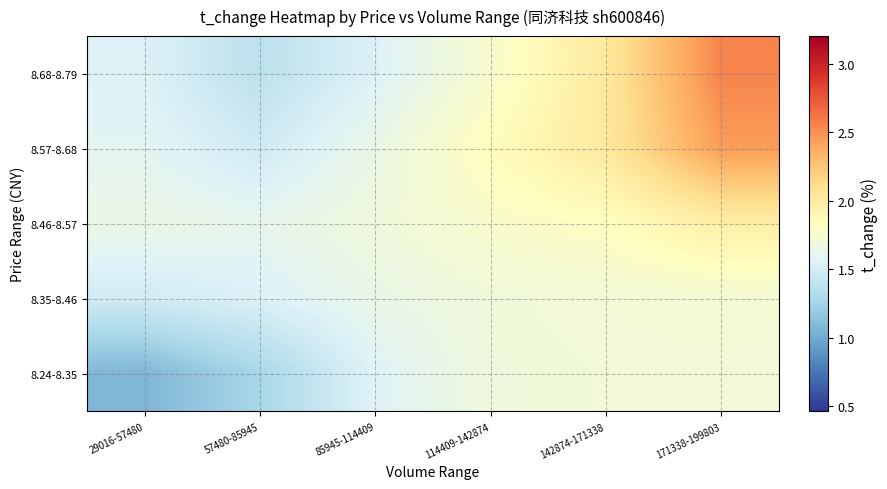

Reading left to right, what are all the values shown in this chart?

8.24-8.35: 29016-57480=1.1	57480-85945=1.3	85945-114409=1.6	114409-142874=1.7	142874-171338=1.7	171338-199803=1.7
8.35-8.46: 29016-57480=1.5	57480-85945=1.5	85945-114409=1.6	114409-142874=1.7	142874-171338=1.7	171338-199803=1.7
8.46-8.57: 29016-57480=1.6	57480-85945=1.6	85945-114409=1.7	114409-142874=1.8	142874-171338=1.8	171338-199803=2.0
8.57-8.68: 29016-57480=1.6	57480-85945=1.5	85945-114409=1.6	114409-142874=1.8	142874-171338=2.0	171338-199803=2.4
8.68-8.79: 29016-57480=1.5	57480-85945=1.4	85945-114409=1.5	114409-142874=1.8	142874-171338=2.0	171338-199803=2.6